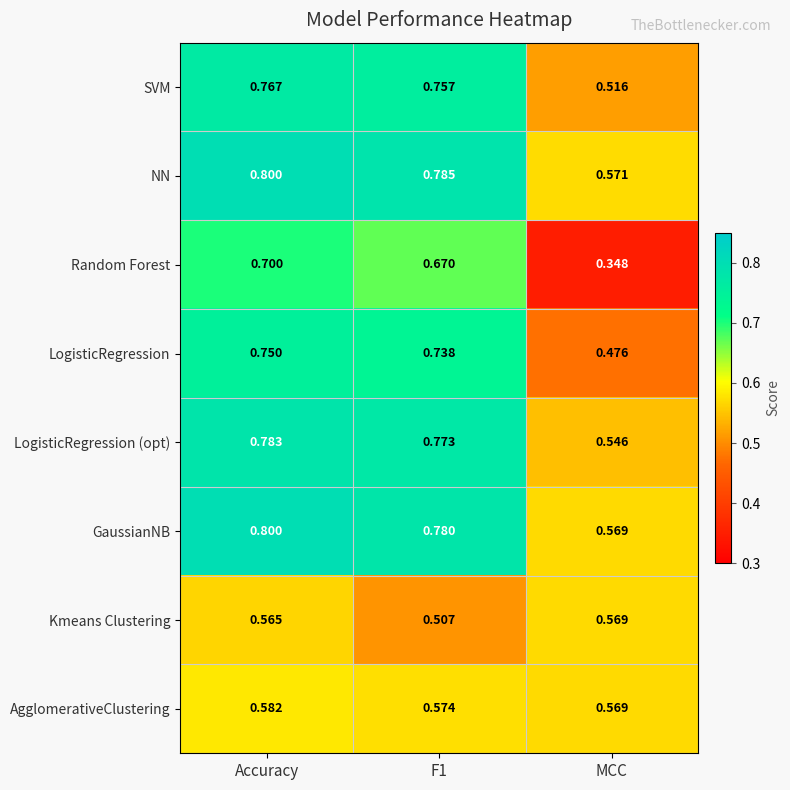

At which label is LogisticRegression closest to 0?

MCC